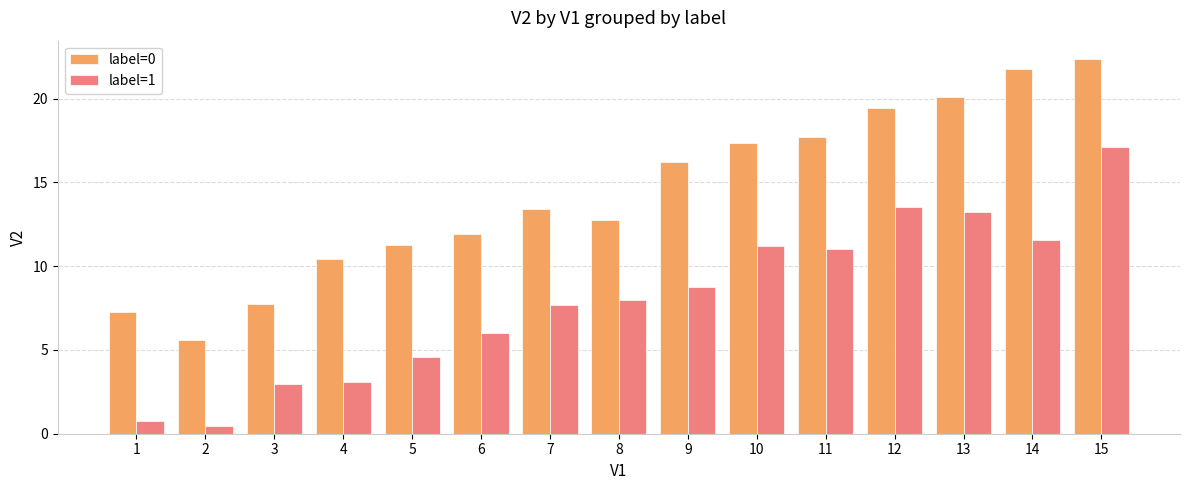

At 8, list the series in order from smallest to largest.

label=1, label=0